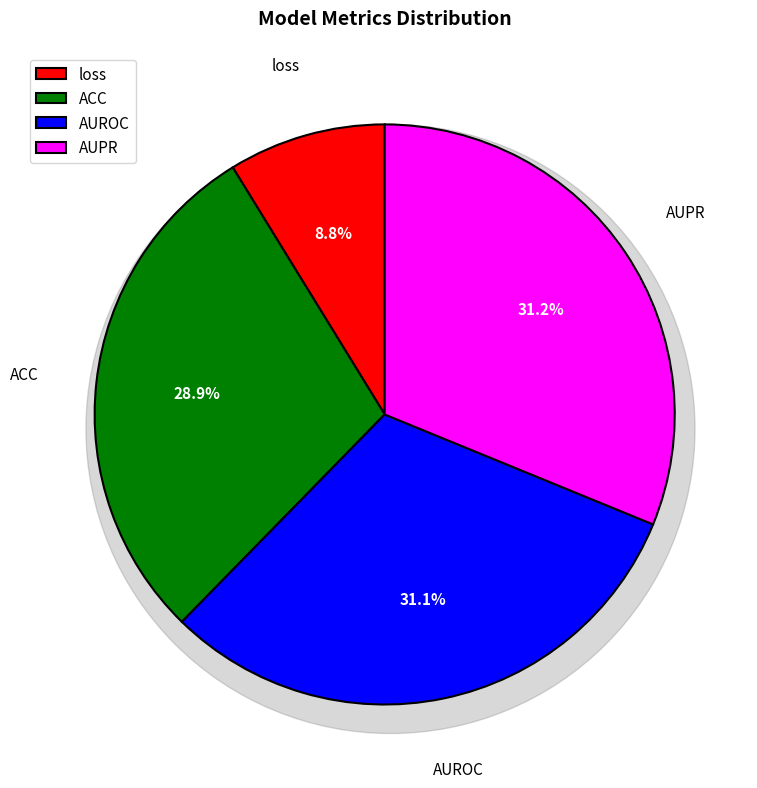

How many slices are in this pie chart?

4